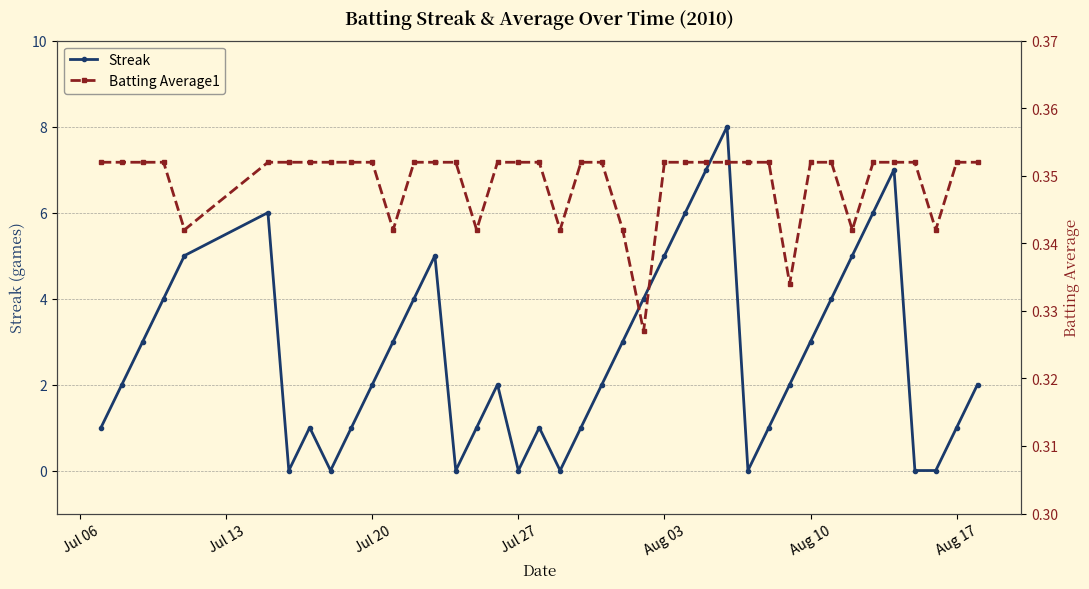

True or false: Streak has more than 0 interior local peaks.

True